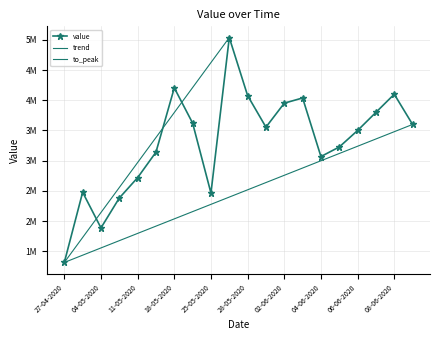

Rank the categories by value from highest to lowest.

27-05-2020, 18-05-2020, 08-06-2020, 28-05-2020, 03-06-2020, 02-06-2020, 07-06-2020, 20-05-2020, 09-06-2020, 01-06-2020, 06-06-2020, 05-06-2020, 13-05-2020, 04-06-2020, 11-05-2020, 29-04-2020, 25-05-2020, 06-05-2020, 04-05-2020, 27-04-2020